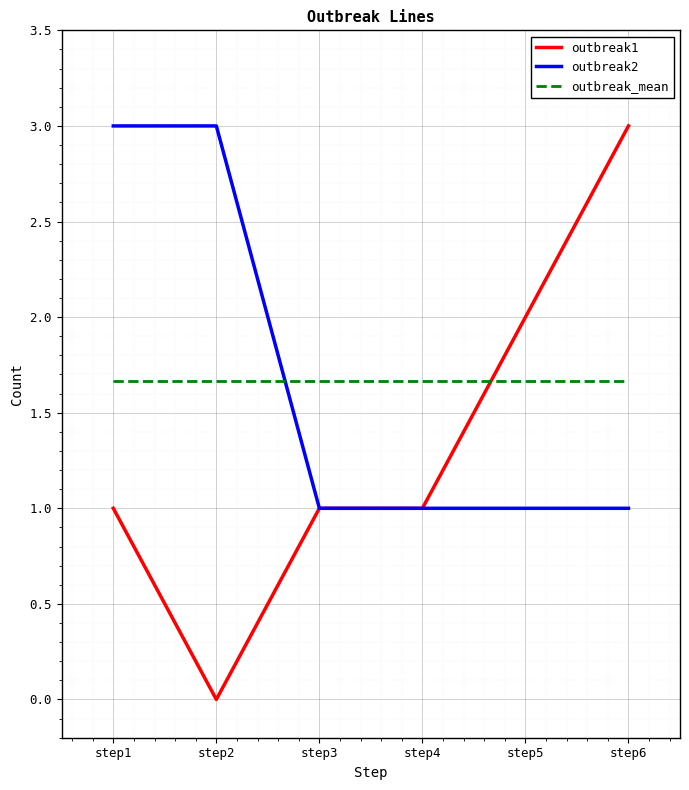

Reading right to left, list all the values displayed in this chart.

outbreak1: 3.0	2.0	1.0	1.0	0.0	1.0
outbreak2: 1.0	1.0	1.0	1.0	3.0	3.0
outbreak_mean: 1.7	1.7	1.7	1.7	1.7	1.7